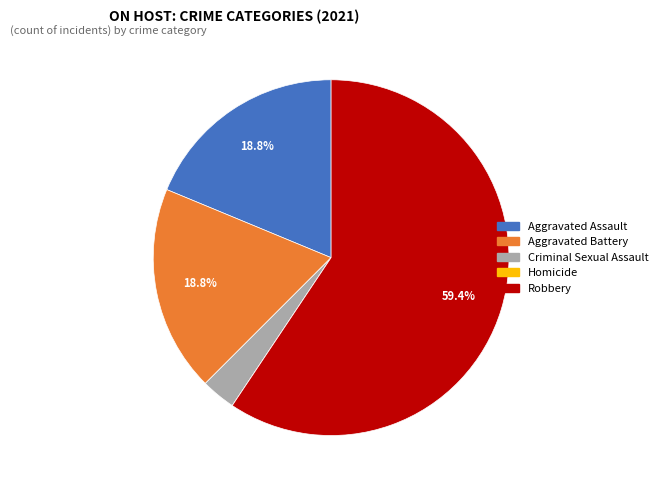

Which slice is the largest?

Robbery